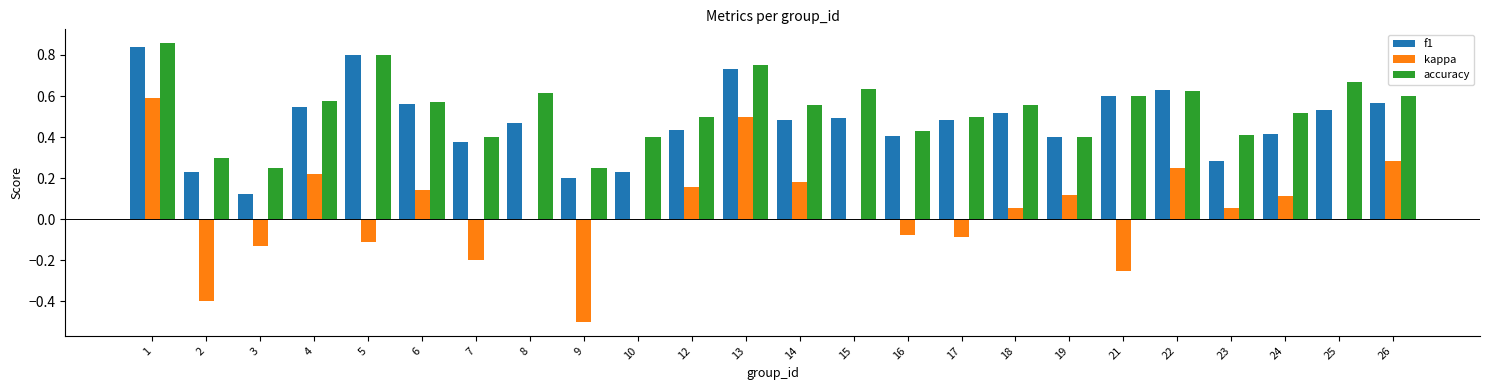

Between 6 and 9, which series saw the biggest shift?

kappa